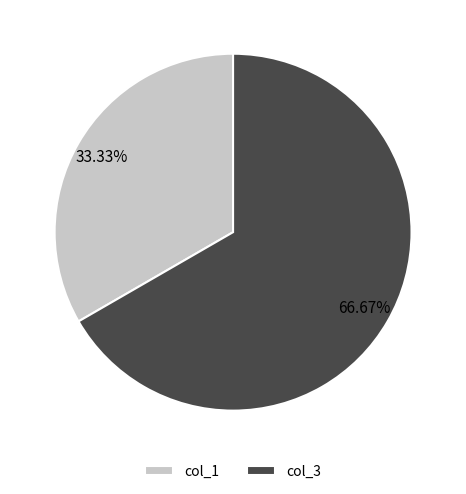

Is the sum of col_3 and col_1 greater than half?

Yes